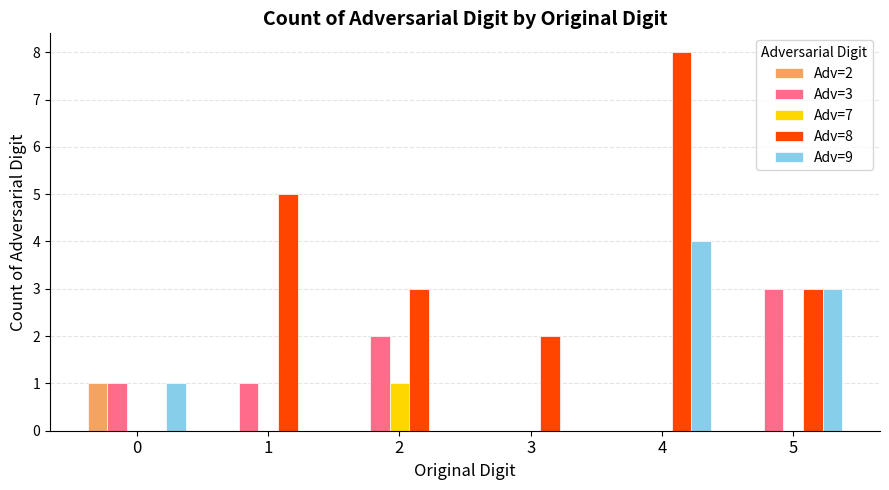

What is the sum of all Adv=7 values?

1